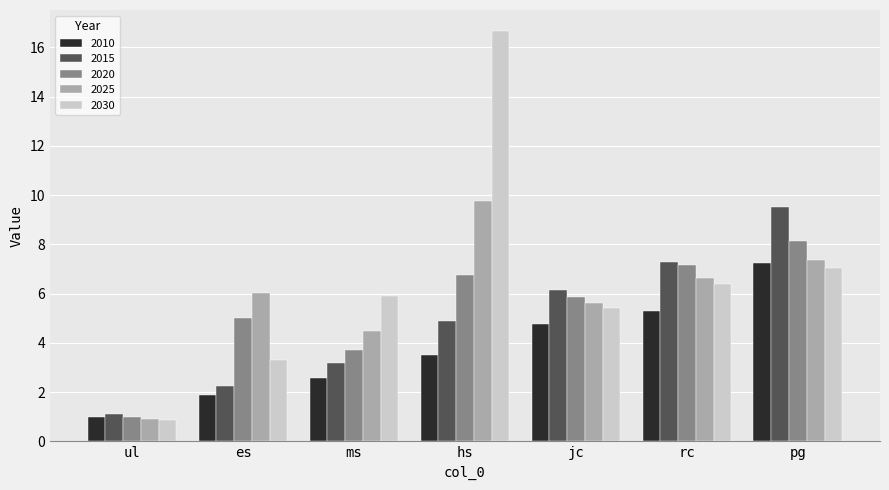

Is it true that 2020 equals 12.5 at pg?

False